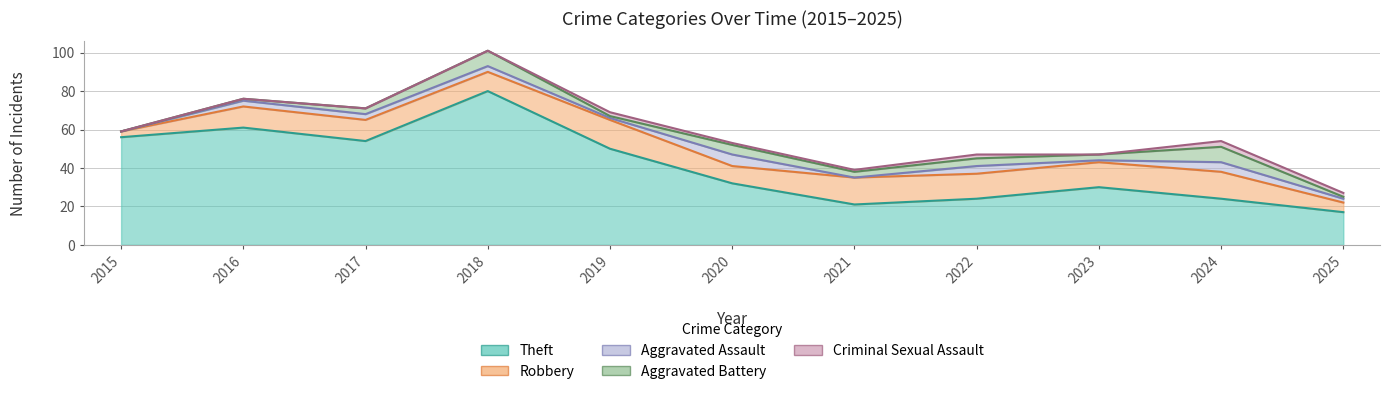

True or false: Aggravated Battery and Theft cross at least once.

False